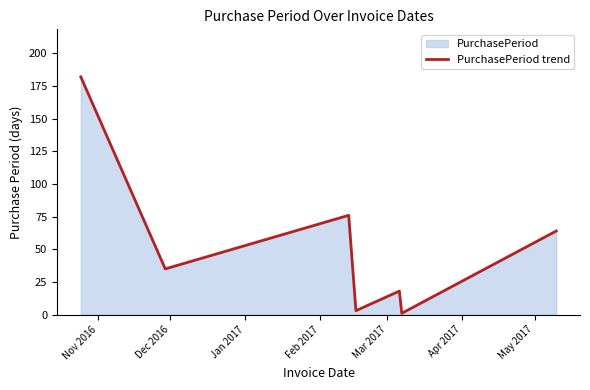

What is the difference between the maximum and minimum values?

181